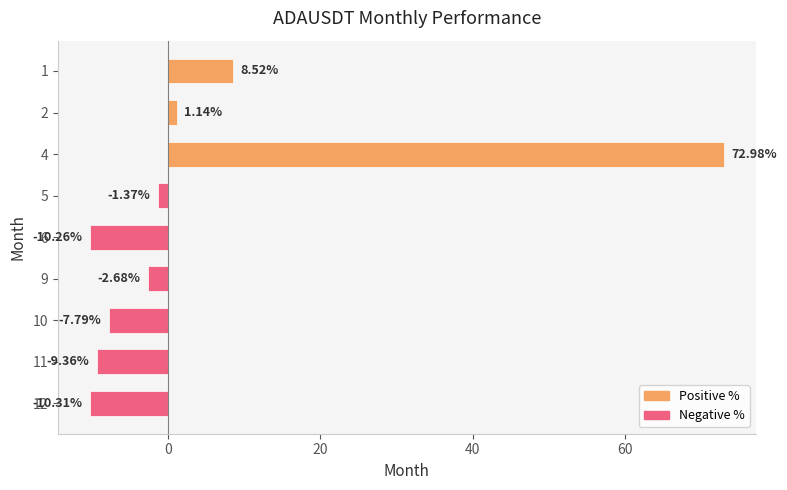

Rank the categories by value from highest to lowest.

4, 1, 2, 5, 9, 10, 11, 6, 12